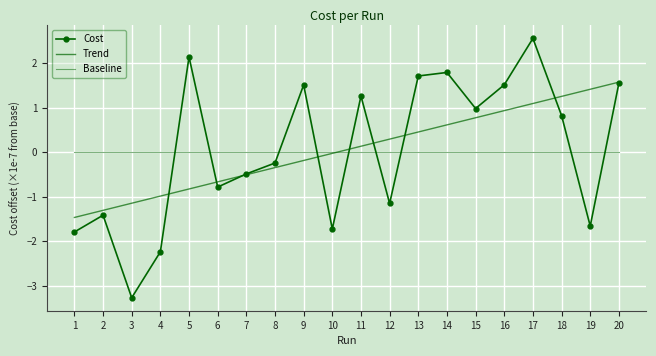

Which series changed the most between 11 and 14?

Cost